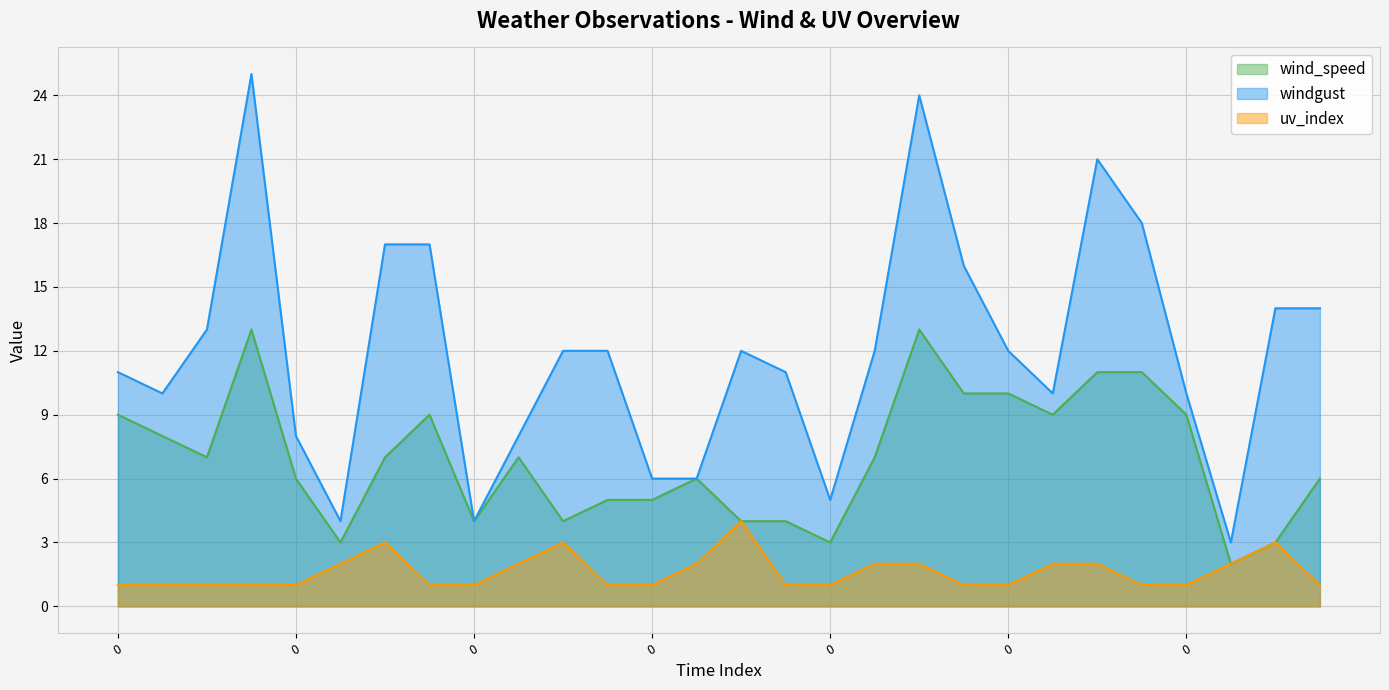

Rank the series by their average value, from lowest to highest.

uv_index, wind_speed, windgust